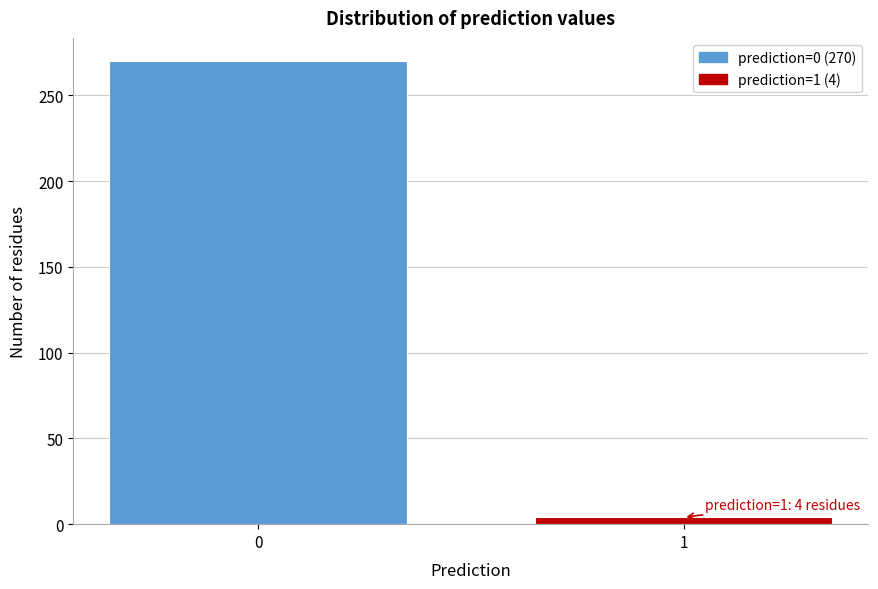

Reading right to left, list all the values displayed in this chart.

4	270